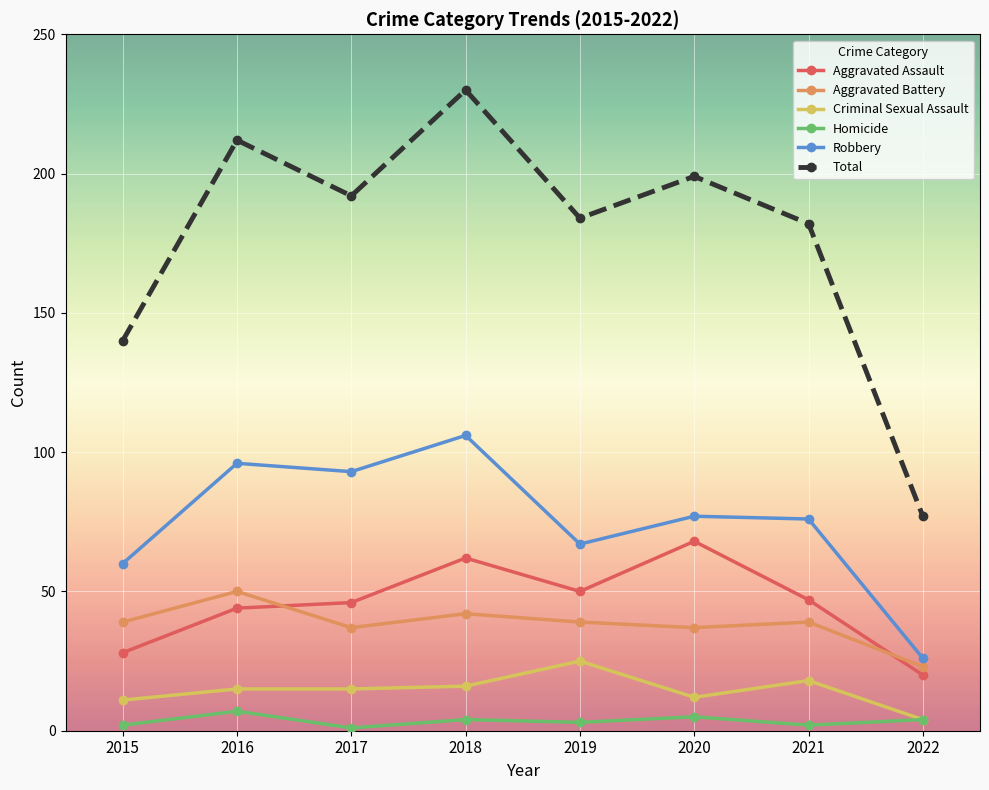

The Homicide series shows 1 at 2017. True or false?

True